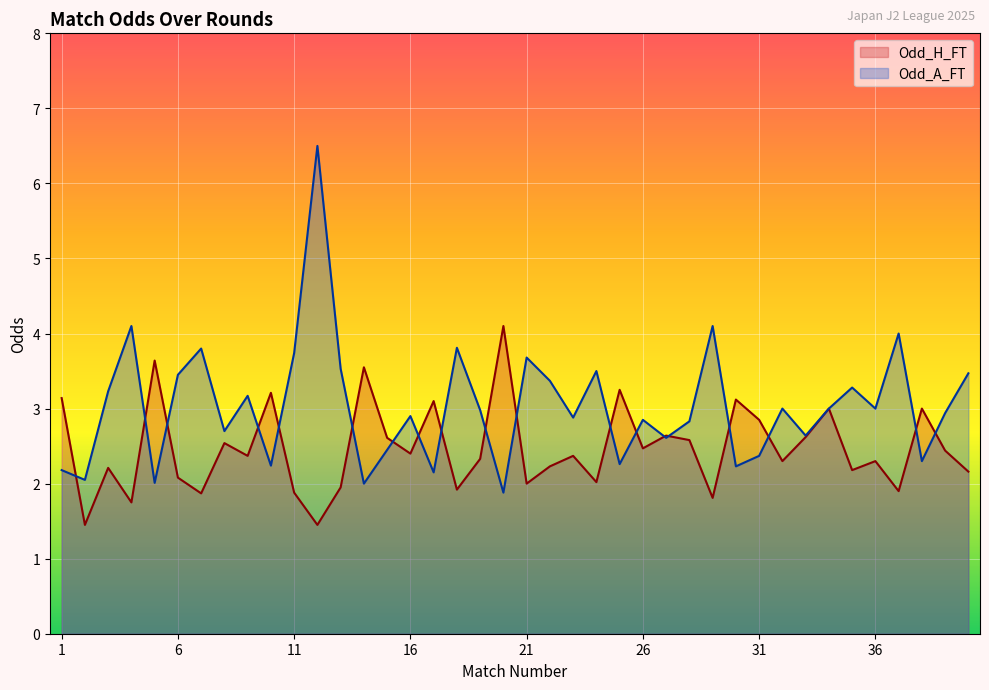

Rank the series by their maximum value, from highest to lowest.

Odd_A_FT, Odd_H_FT